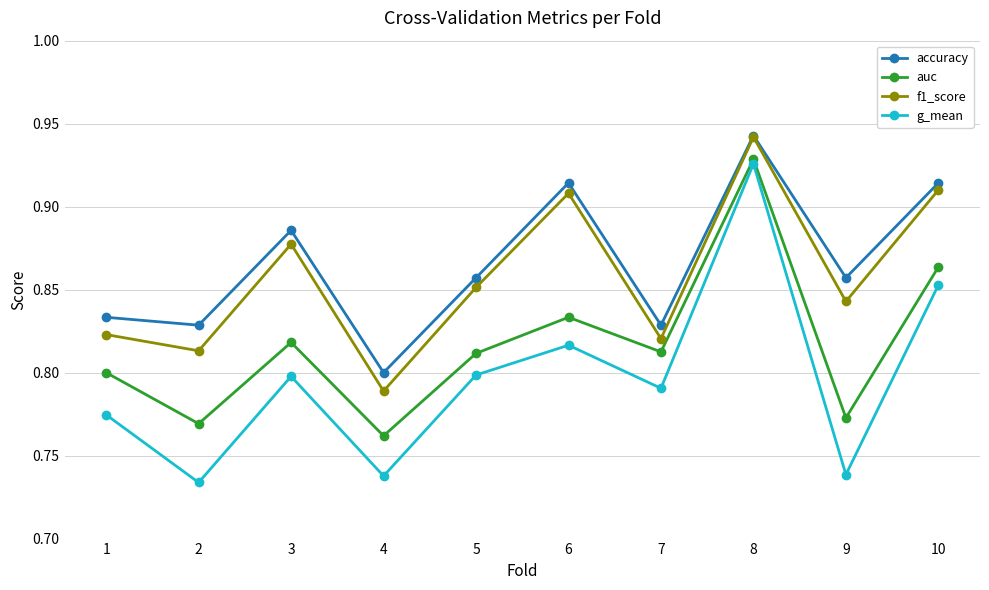

At which category does the chart reach its peak across all series?

8